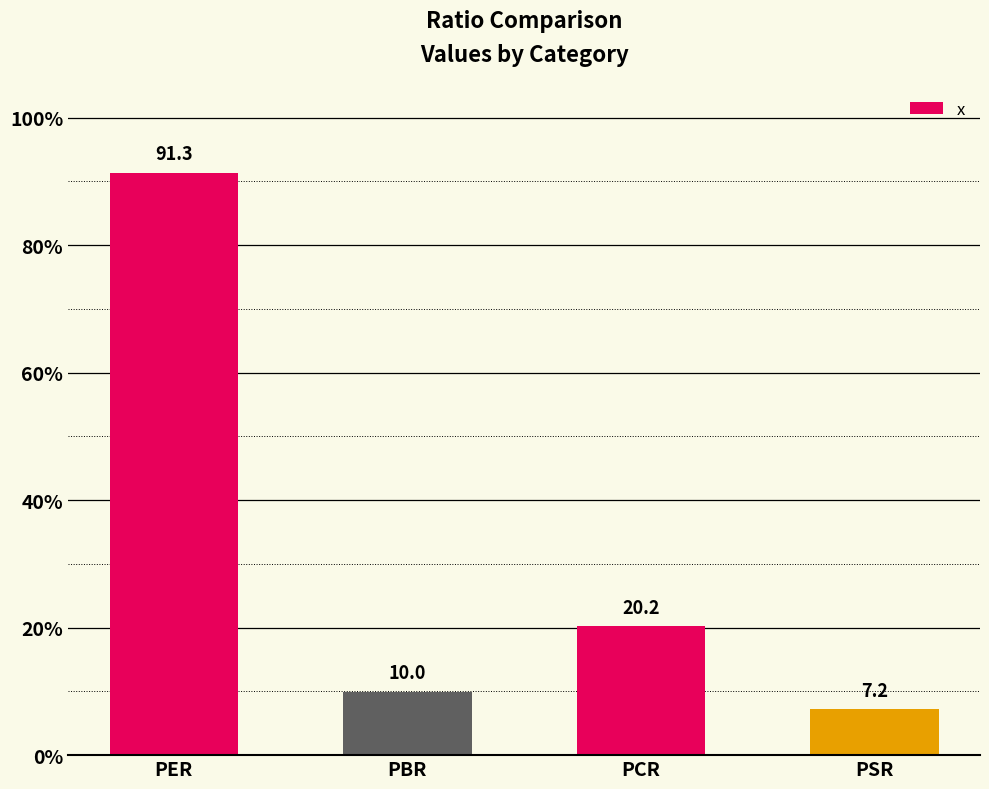

What is the minimum value shown in the chart?

7.2